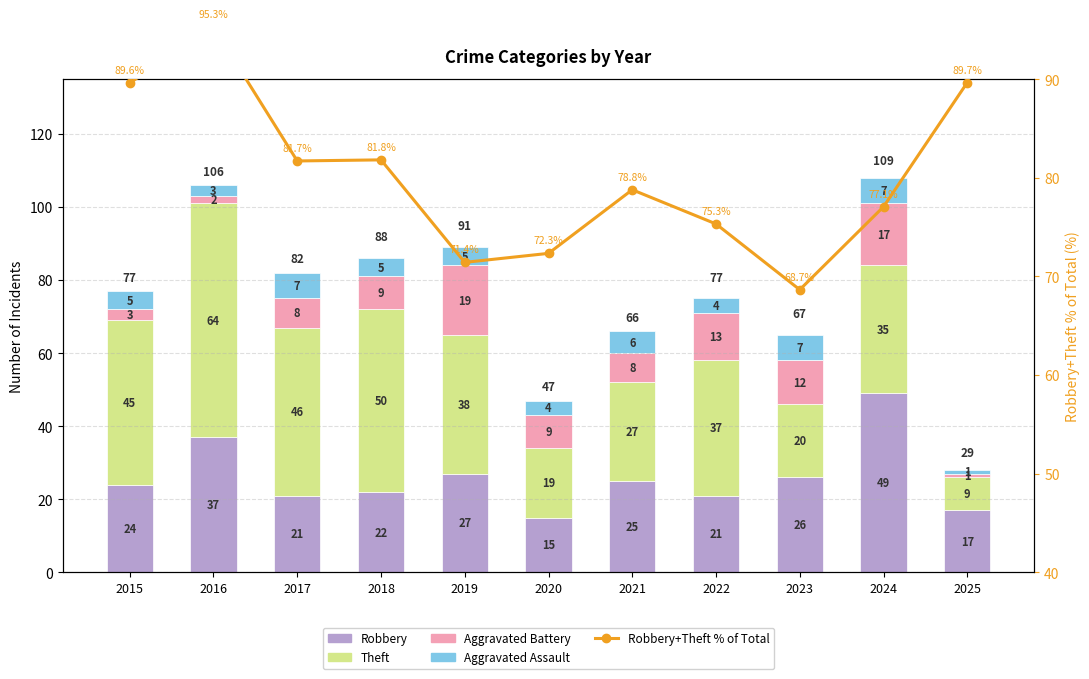

Reading right to left, what are all the values shown in this chart?

Robbery: 17.0	49.0	26.0	21.0	25.0	15.0	27.0	22.0	21.0	37.0	24.0
Theft: 9.0	35.0	20.0	37.0	27.0	19.0	38.0	50.0	46.0	64.0	45.0
Aggravated Battery: 1.0	17.0	12.0	13.0	8.0	9.0	19.0	9.0	8.0	2.0	3.0
Aggravated Assault: 1.0	7.0	7.0	4.0	6.0	4.0	5.0	5.0	7.0	3.0	5.0
Robbery+Theft % of Total: 89.7	77.1	68.7	75.3	78.8	72.3	71.4	81.8	81.7	95.3	89.6